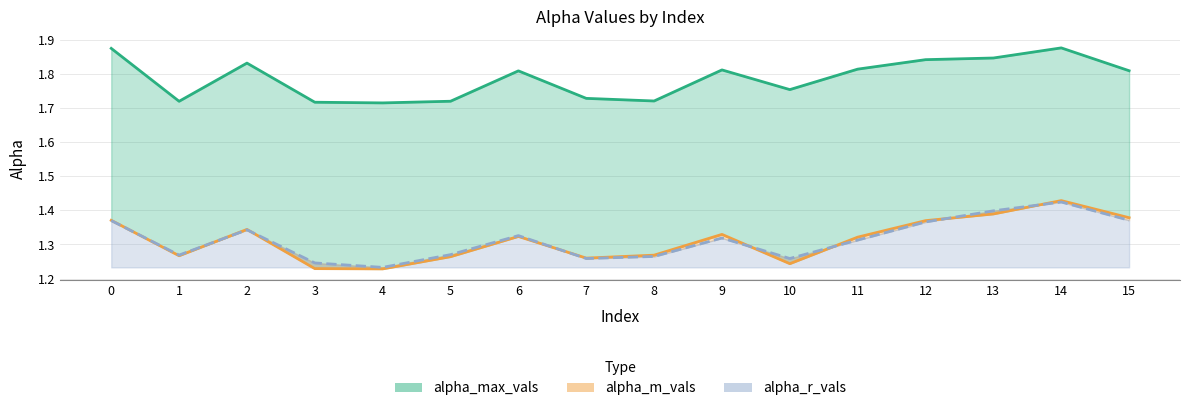

What is the highest value of the alpha_m_vals series?

1.4